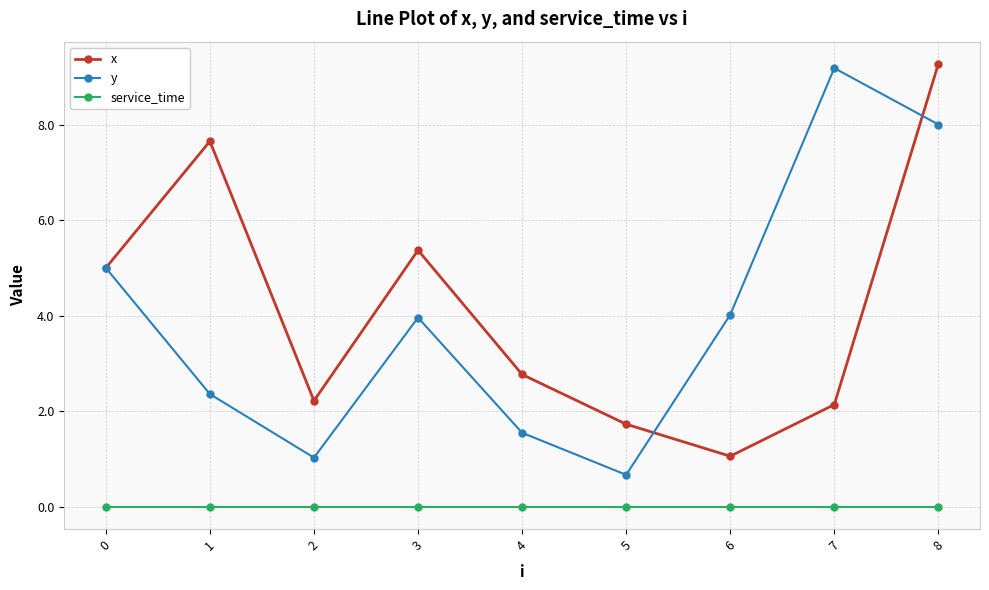

What is the lowest value of the y series?

0.7